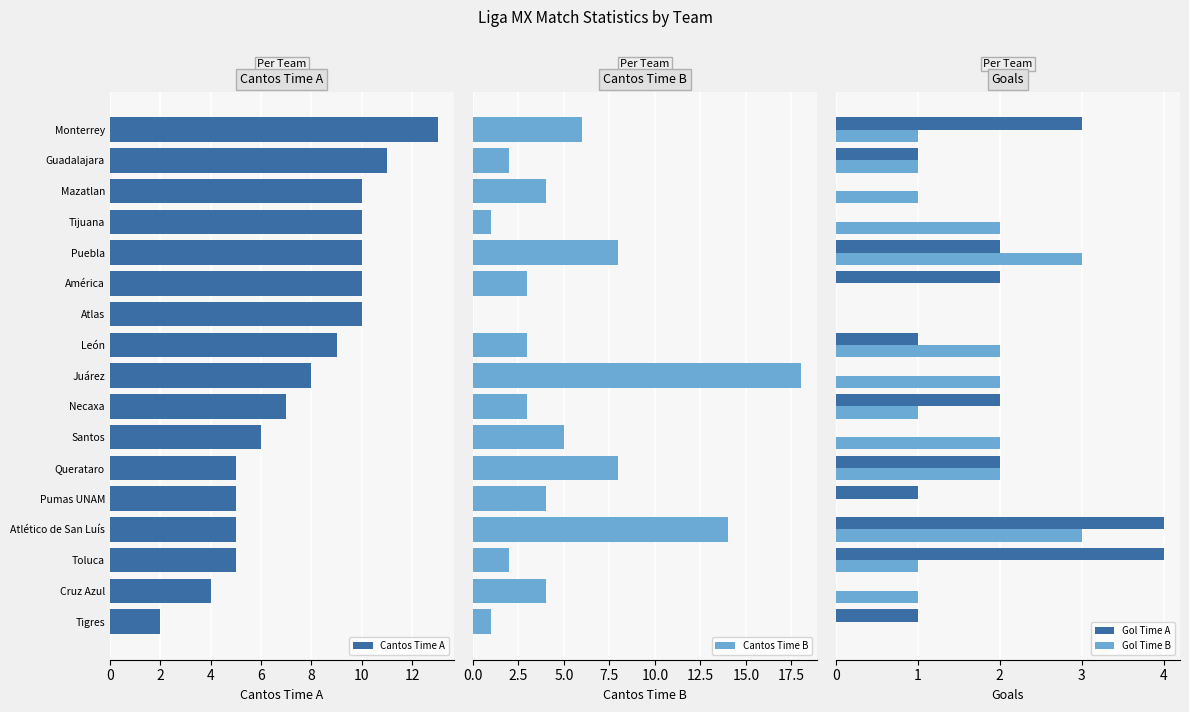

Rank the series at 12 from lowest to highest value.

Cantos Time B, Gol Time A, Gol Time B, Cantos Time A